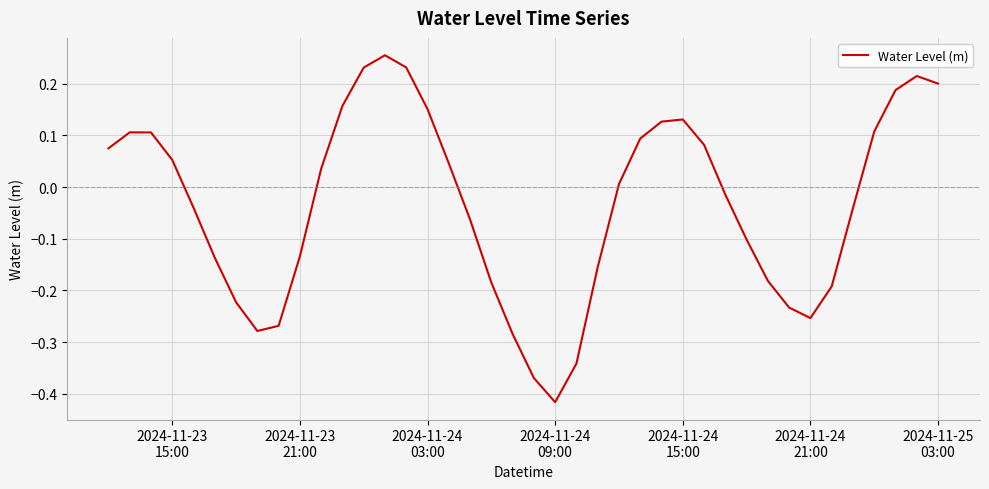

How many interior local valleys (lower than both neighbors) does the data have?

3